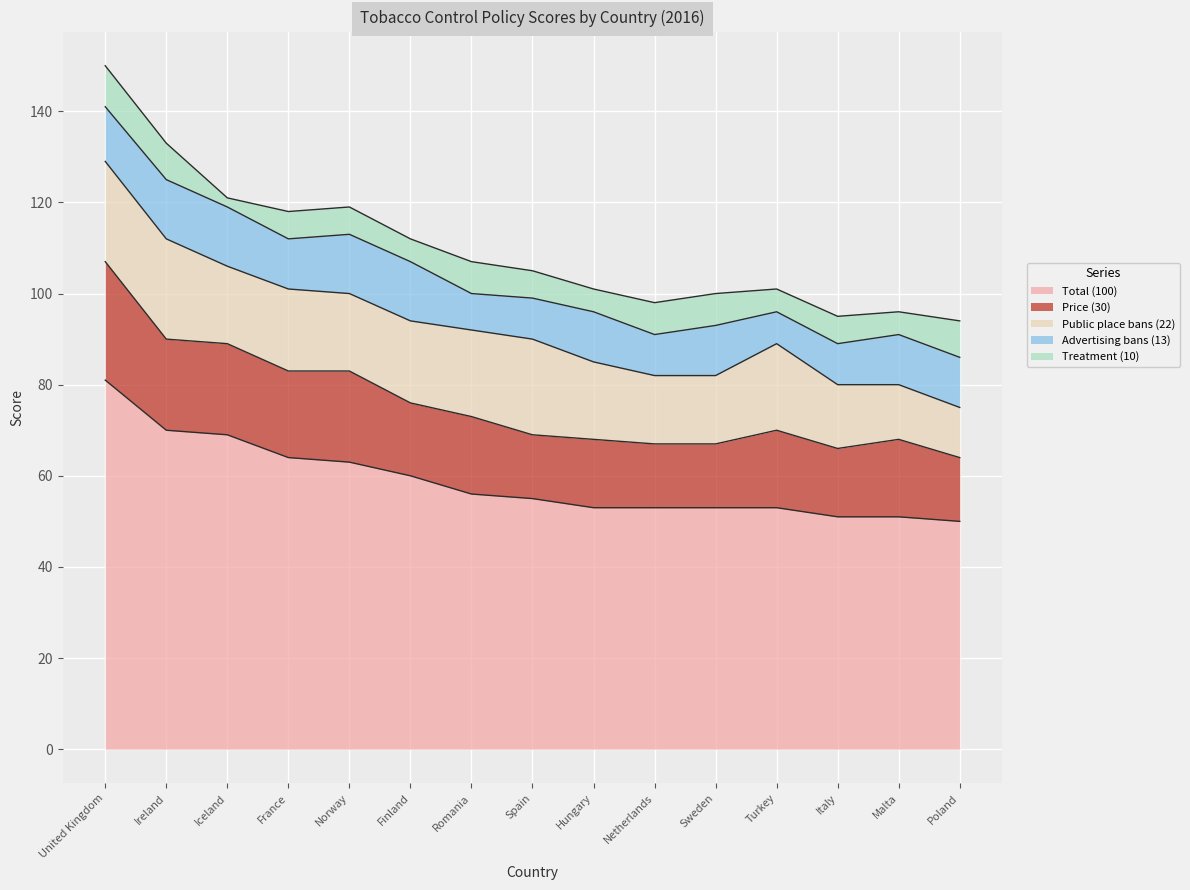

Rank the categories by Public place bans (22) value from highest to lowest.

United Kingdom, Ireland, Spain, Romania, Turkey, France, Finland, Iceland, Norway, Hungary, Netherlands, Sweden, Italy, Malta, Poland